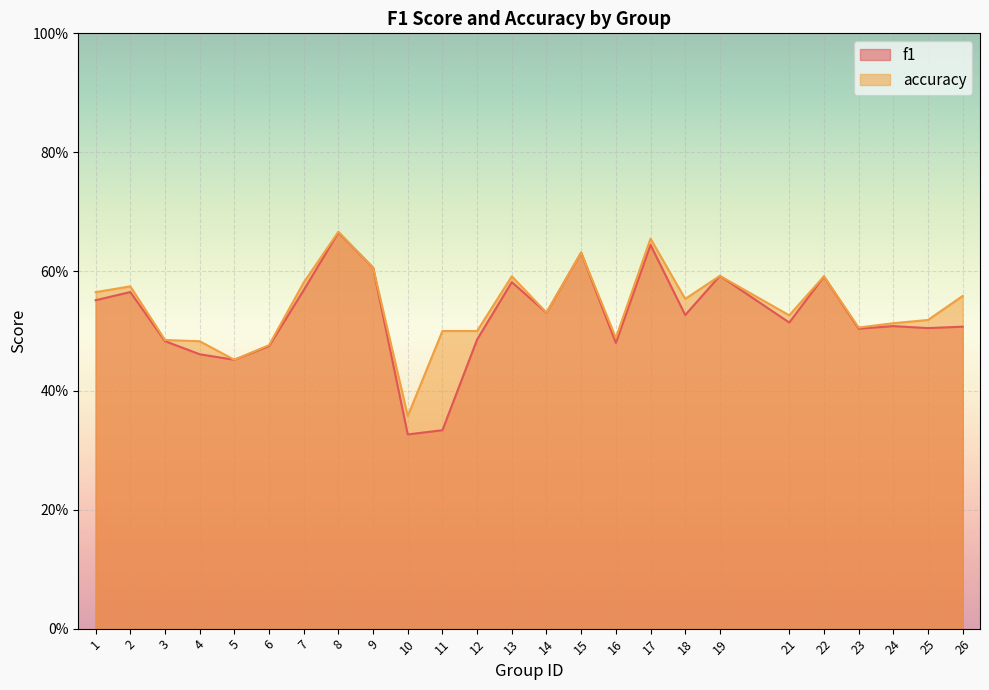

What are all the series names shown in the legend?

f1, accuracy